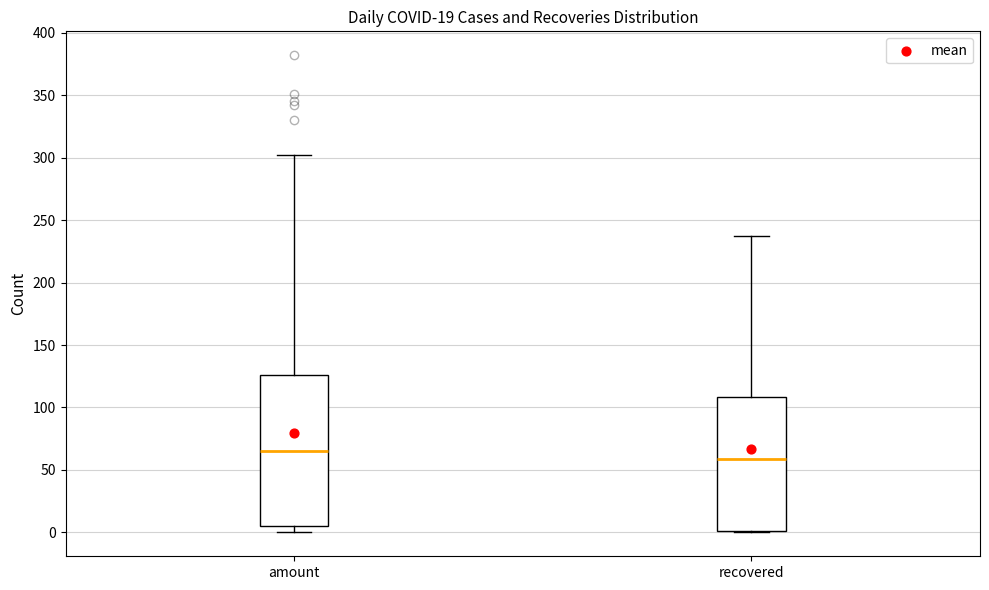

Where does the upper whisker of the box for amount end on the y-axis? The values are not printed on the chart, so give them approximately, as read against the axis.

300